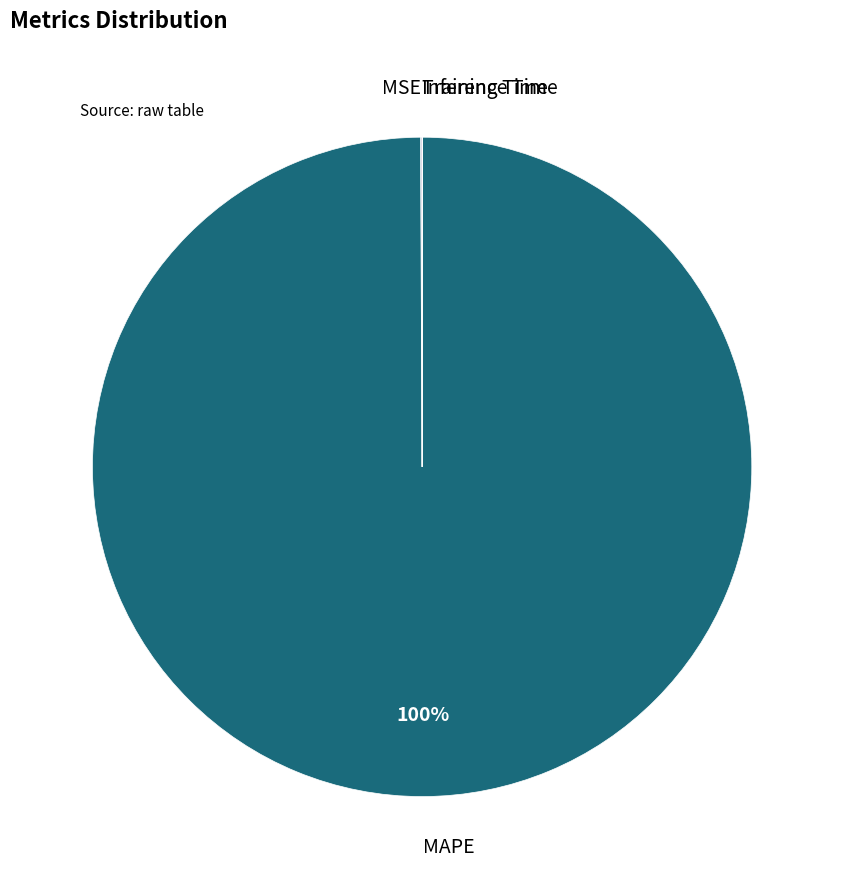

To the nearest percent, what is the average slice percentage?

25%